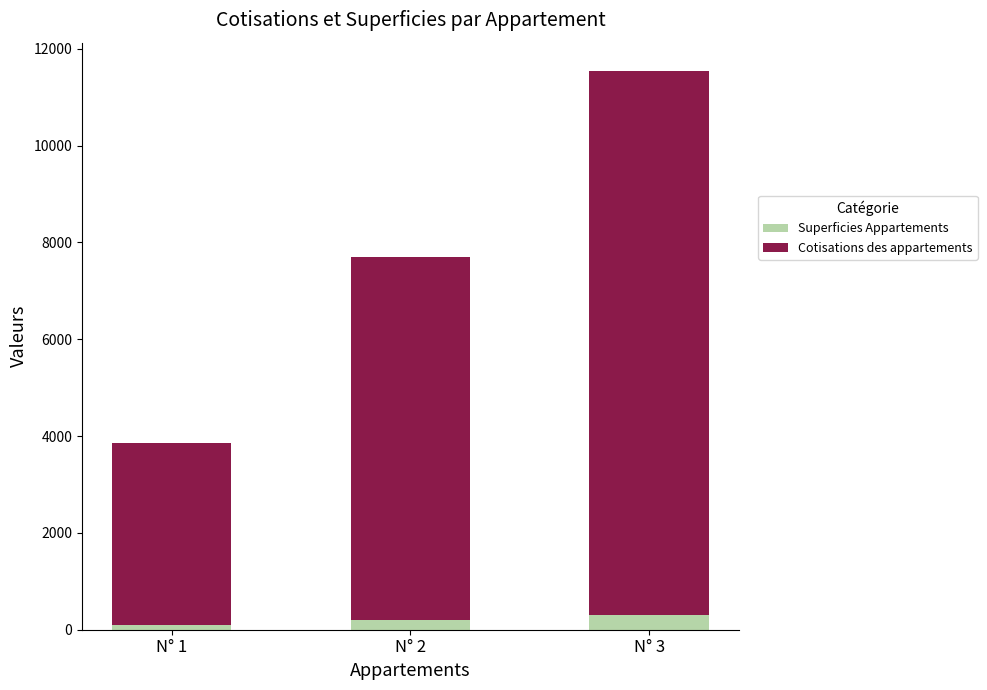

What are all the series names shown in the legend?

Superficies Appartements, Cotisations des appartements